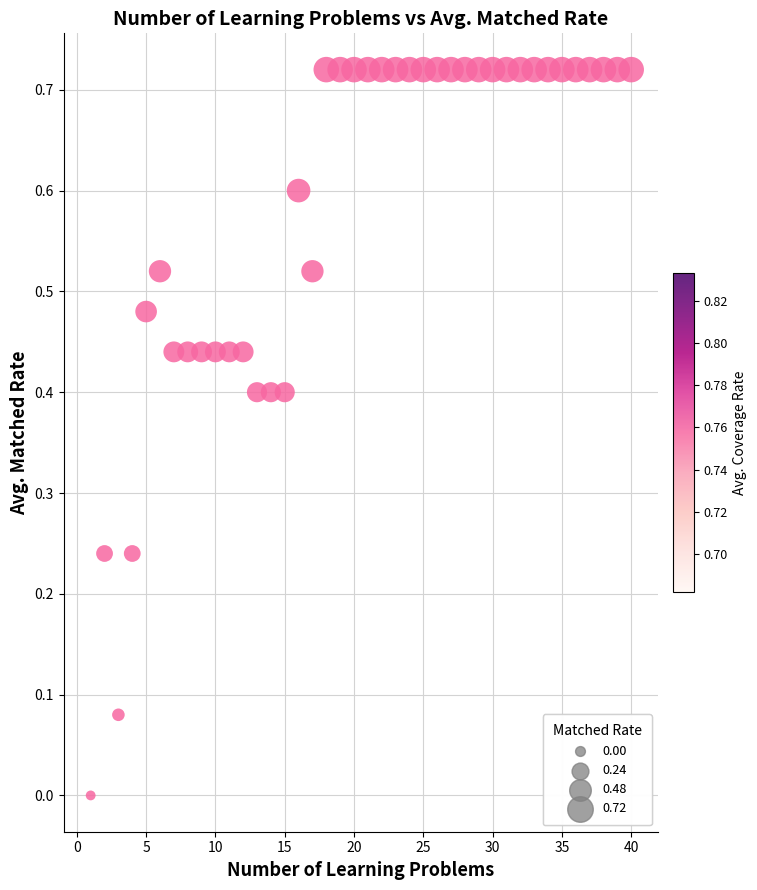

What is the range of X values (max minus min)?

39.0